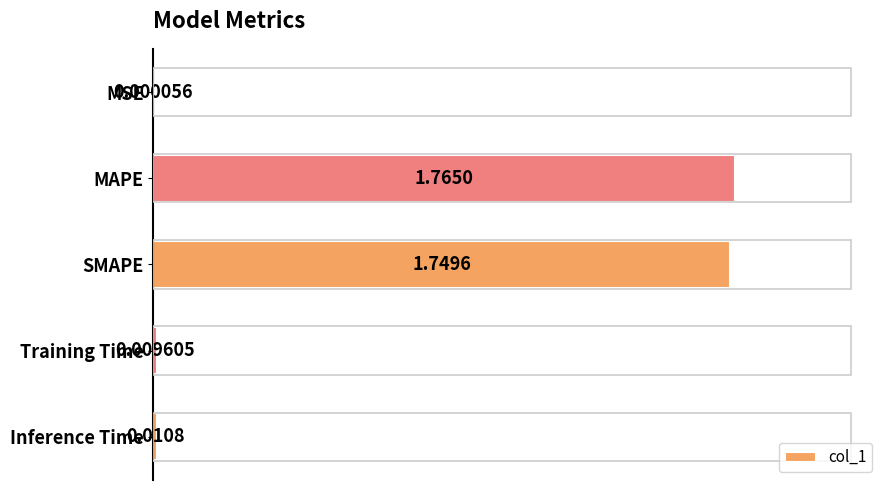

Which label corresponds to the largest value in the chart?

MAPE